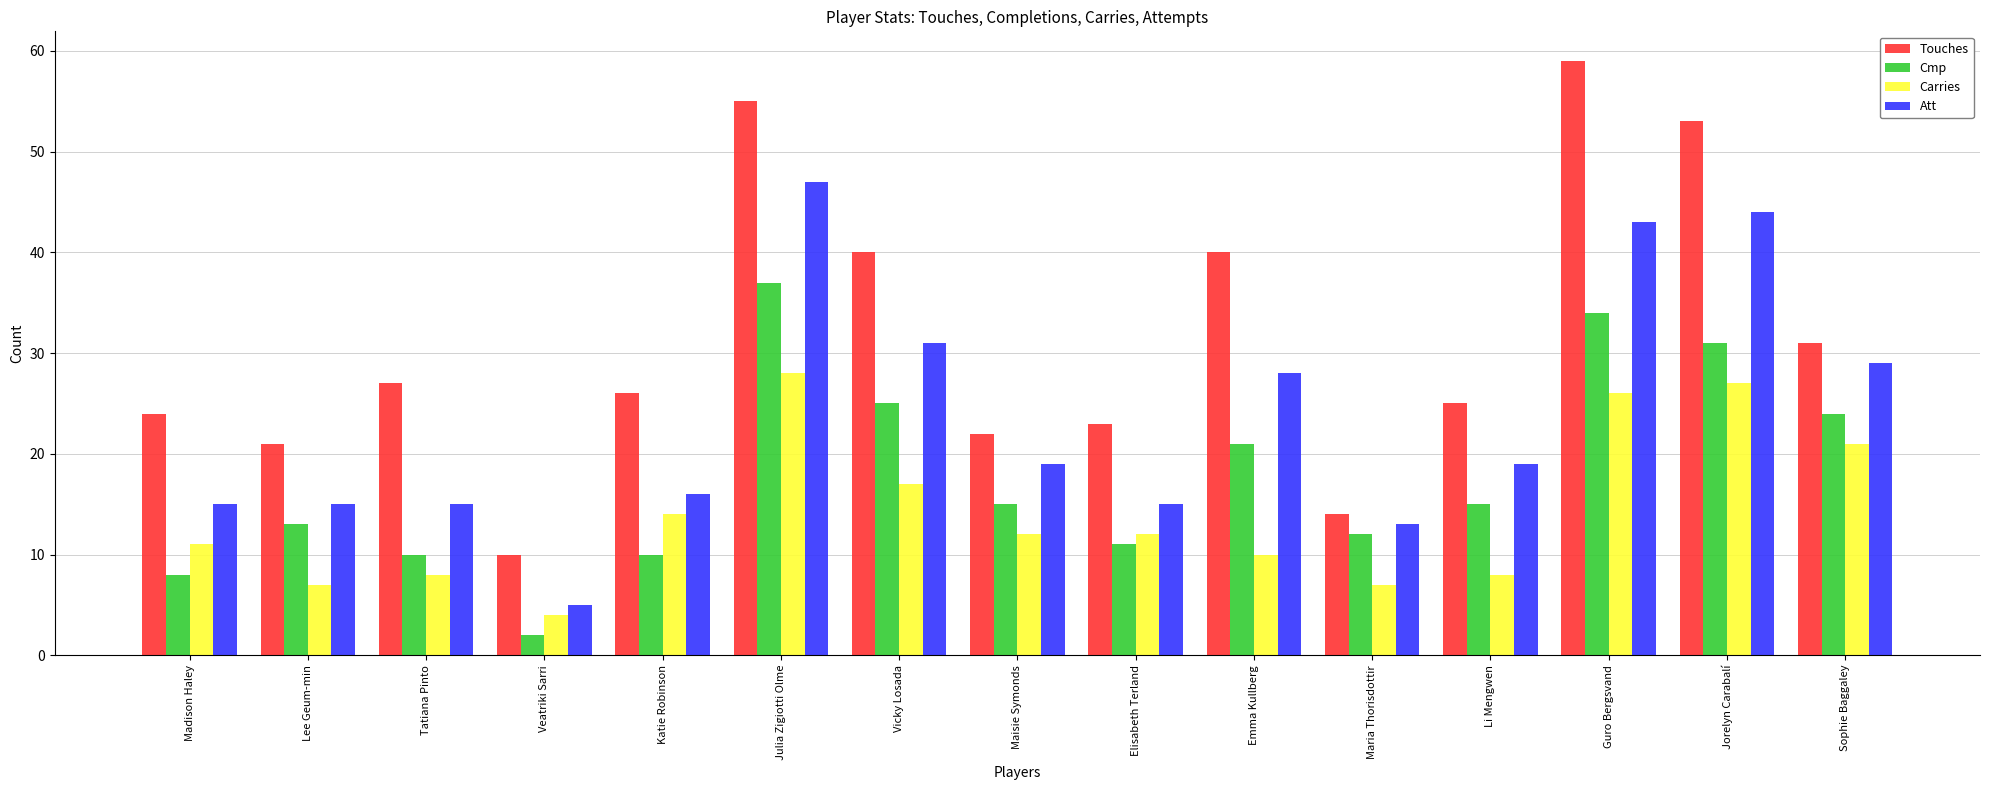

At which label is Touches closest to 34?

Sophie Baggaley